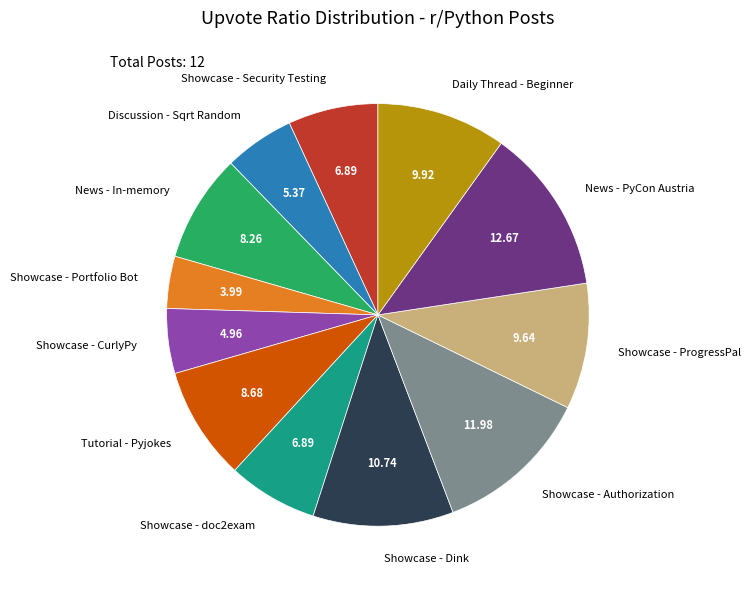

True or false: Showcase - ProgressPal accounts for 1% of the total.

False